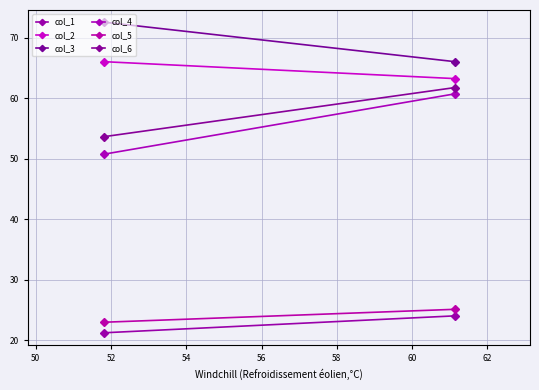

Reading left to right, what are all the values shown in this chart?

col_1: 21.2	24.0
col_2: 66.0	63.2
col_3: 72.6	66.0
col_4: 50.7	60.7
col_5: 23.0	25.1
col_6: 53.6	61.7